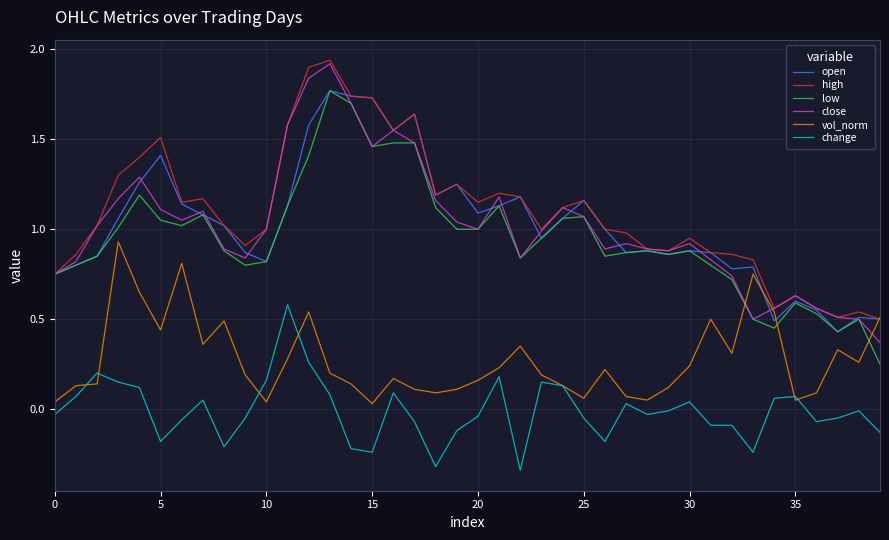

What is the sum of all vol_norm values?

11.1